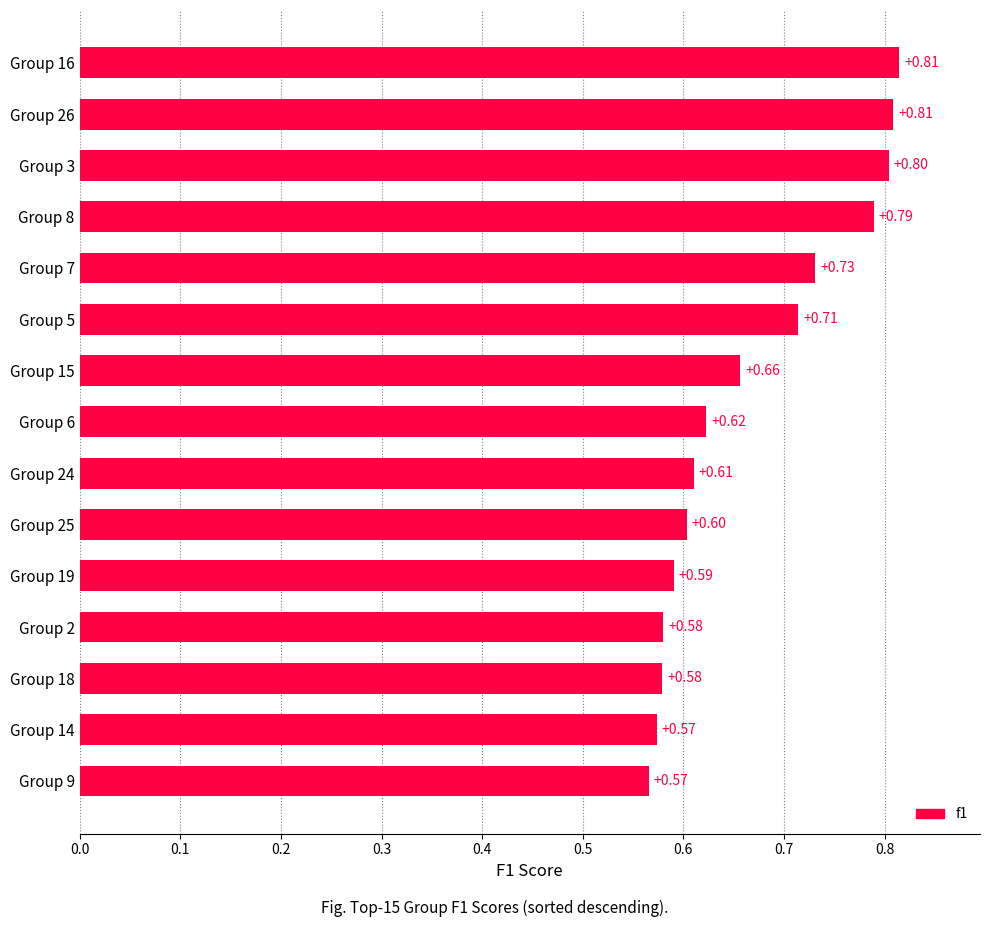

What is the sum of the values at Group 8 and Group 3?

1.6